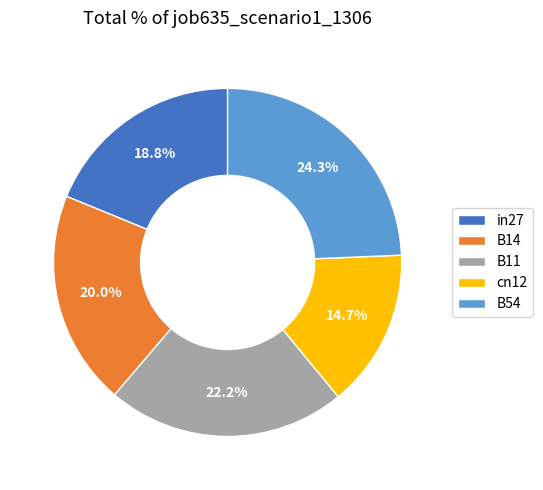

To the nearest percent, what is the combined percentage of B14 and cn12?

35%